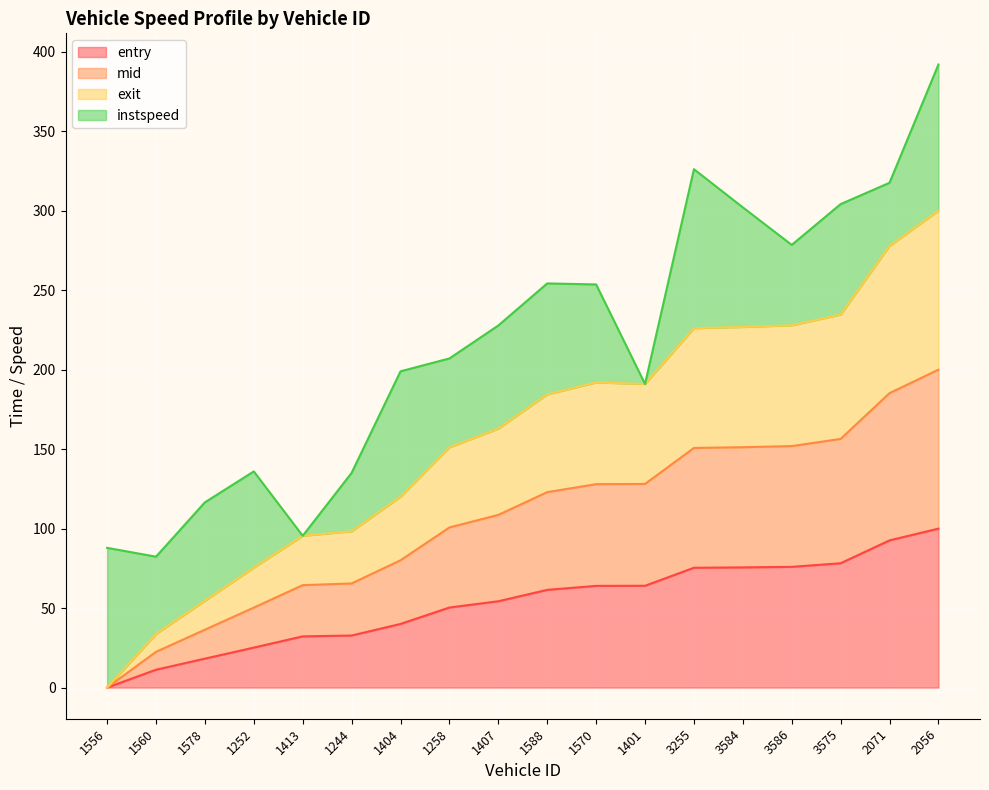

At which category does the chart reach its peak across all series?

2056